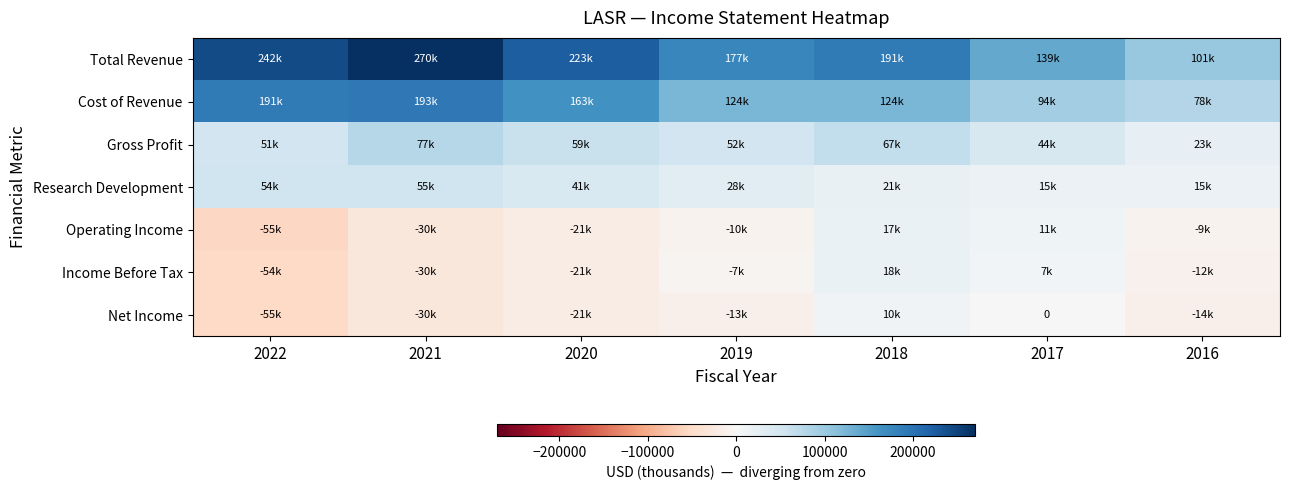

What is the minimum value shown in the chart?

-55100